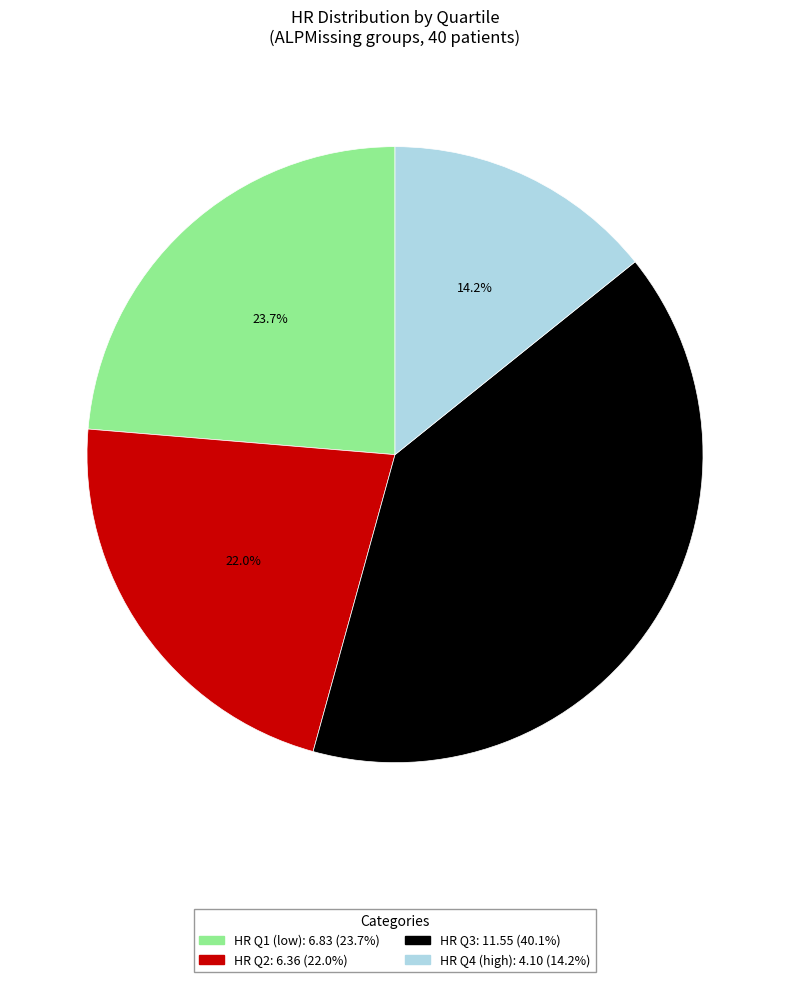

How many slices are in this pie chart?

4